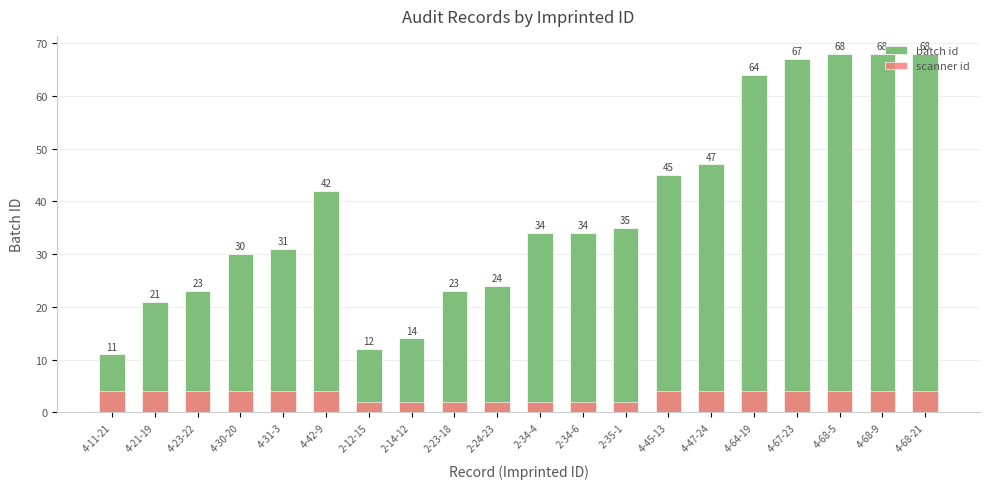

Reading right to left, list all the values displayed in this chart.

batch id: 68	68	68	67	64	47	45	35	34	34	24	23	14	12	42	31	30	23	21	11
scanner id: 4	4	4	4	4	4	4	2	2	2	2	2	2	2	4	4	4	4	4	4